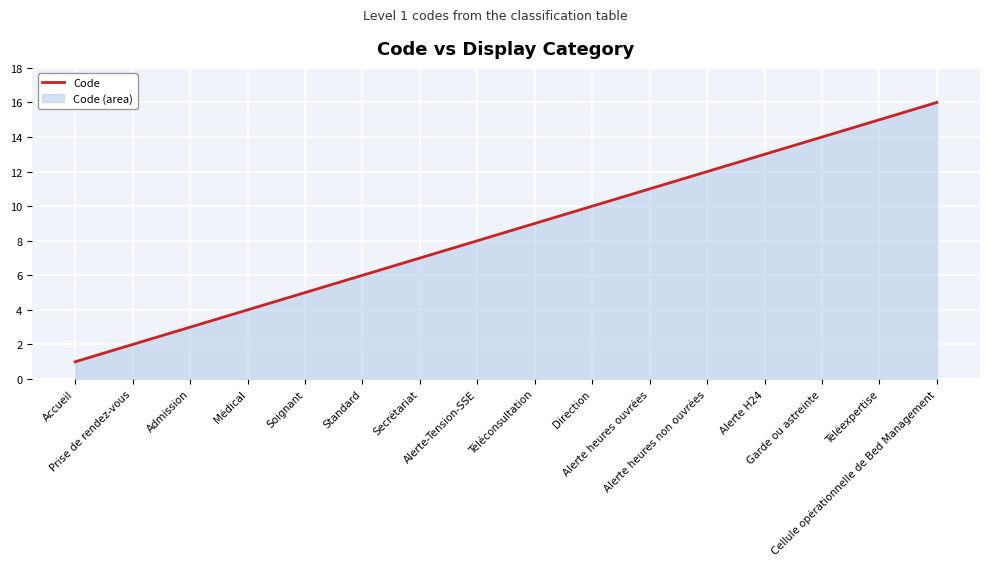

What is the change in value from Direction to Garde ou astreinte?

+4